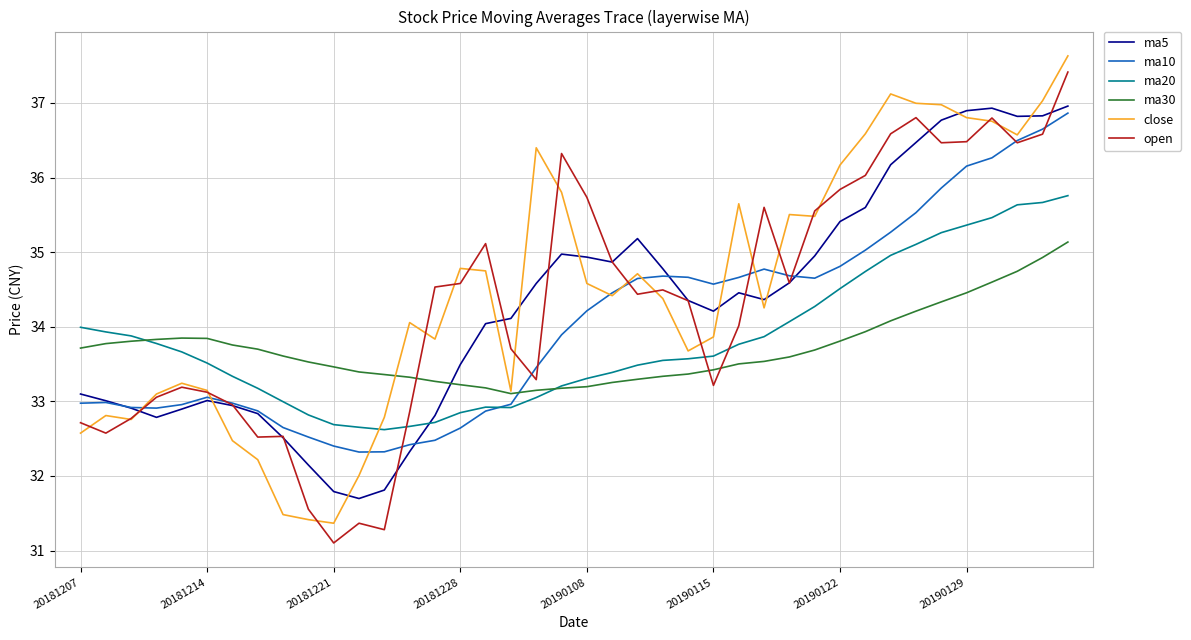

What is the maximum value shown in the chart?

37.6